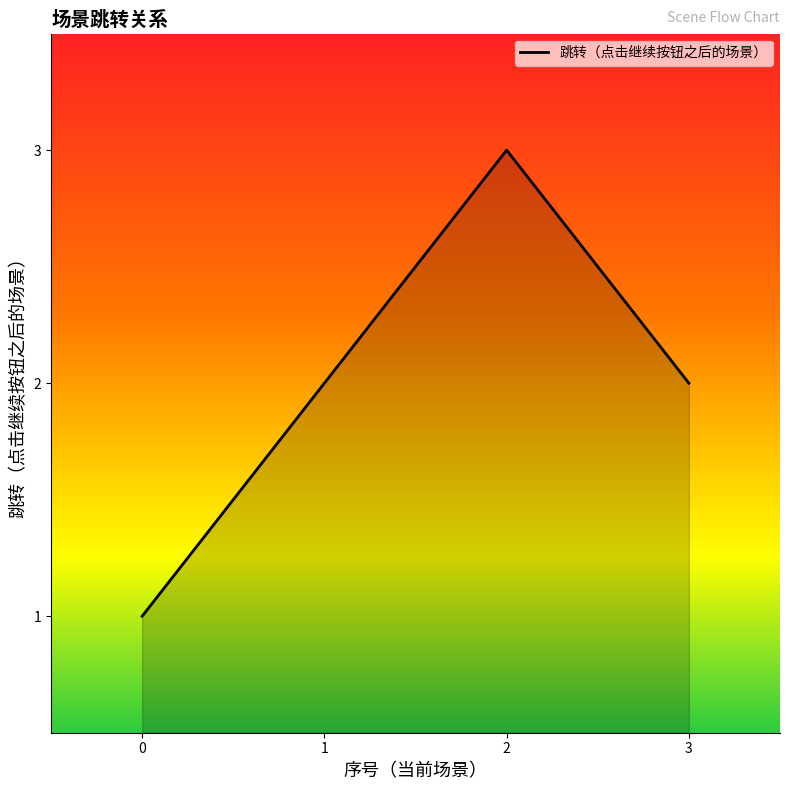

What is the smallest value displayed?

1